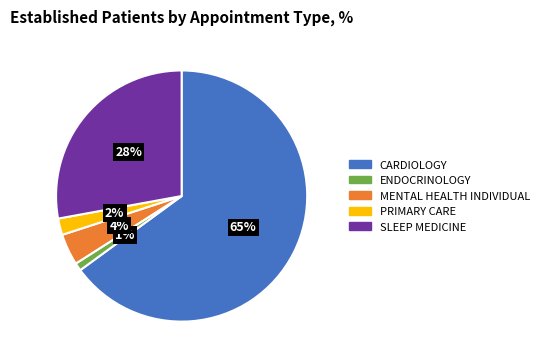

The CARDIOLOGY slice represents 65% of the pie. True or false?

True